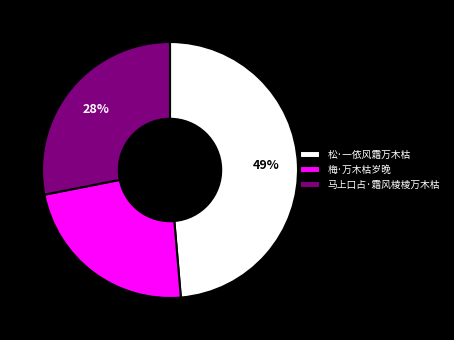

To the nearest percent, what is the average slice percentage?

33%